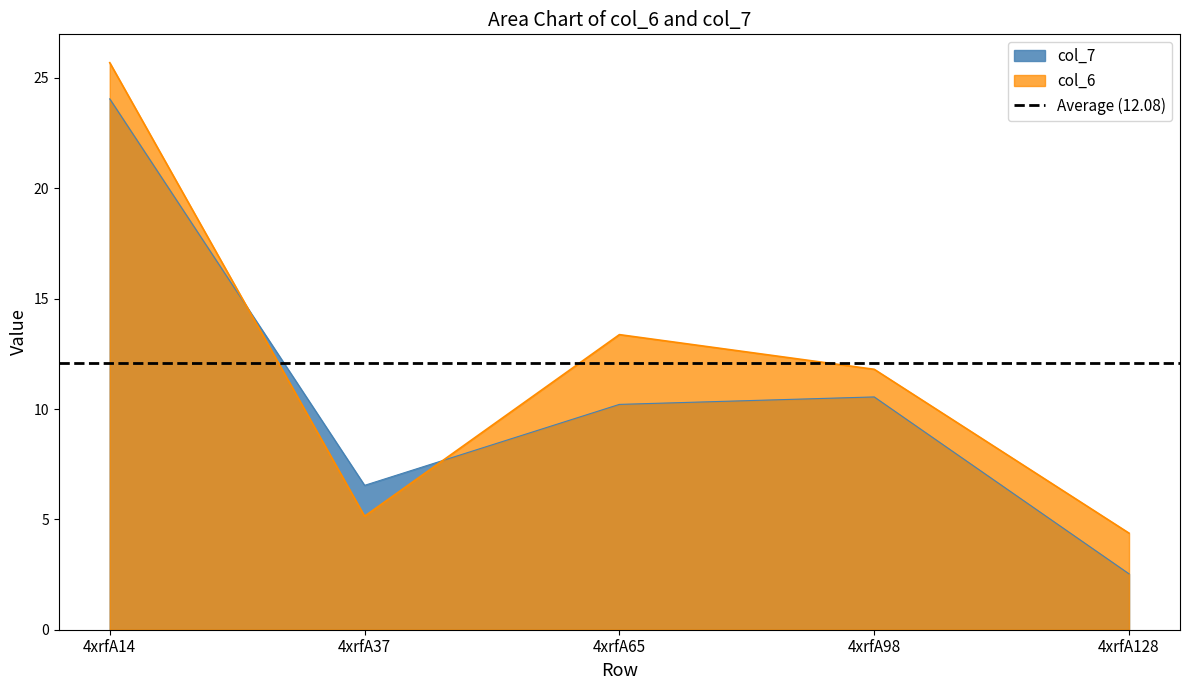

At which label is col_7 closest to 13?

4xrfA98